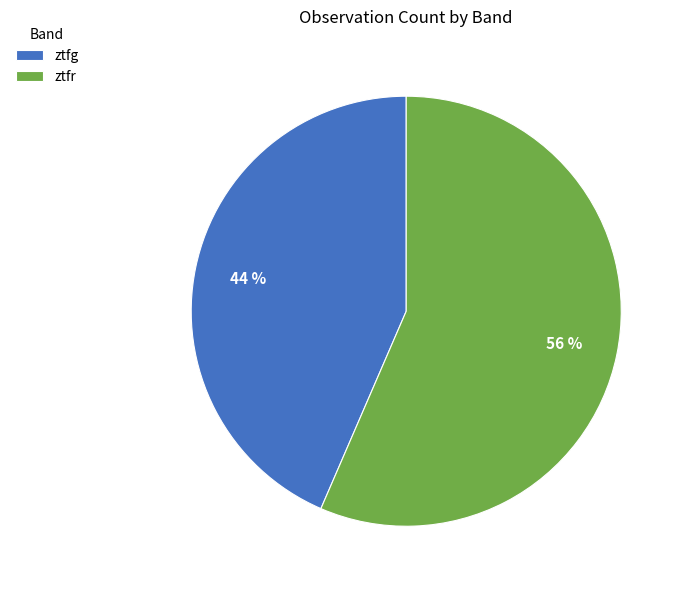

Which category has the smallest portion of the pie?

ztfg